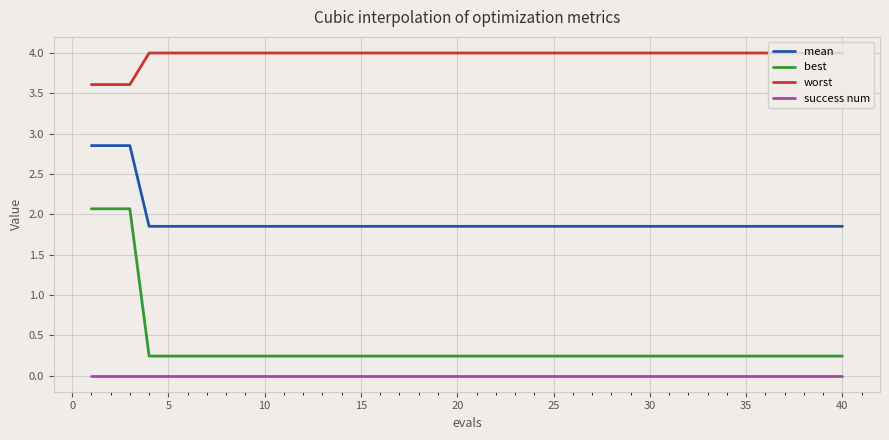

Which series has the largest total across all categories?

worst